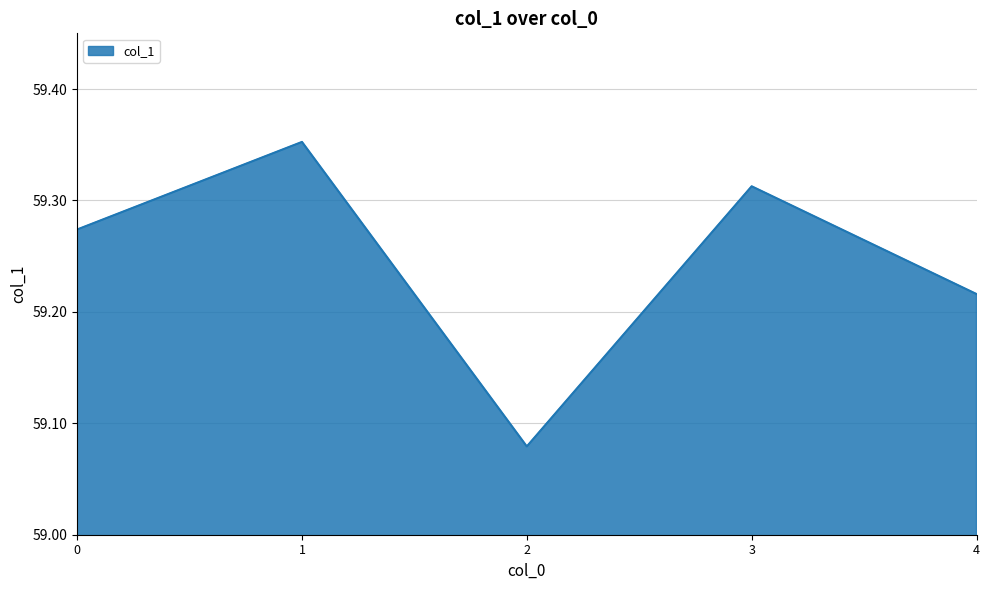

Where is the first local minimum?

2